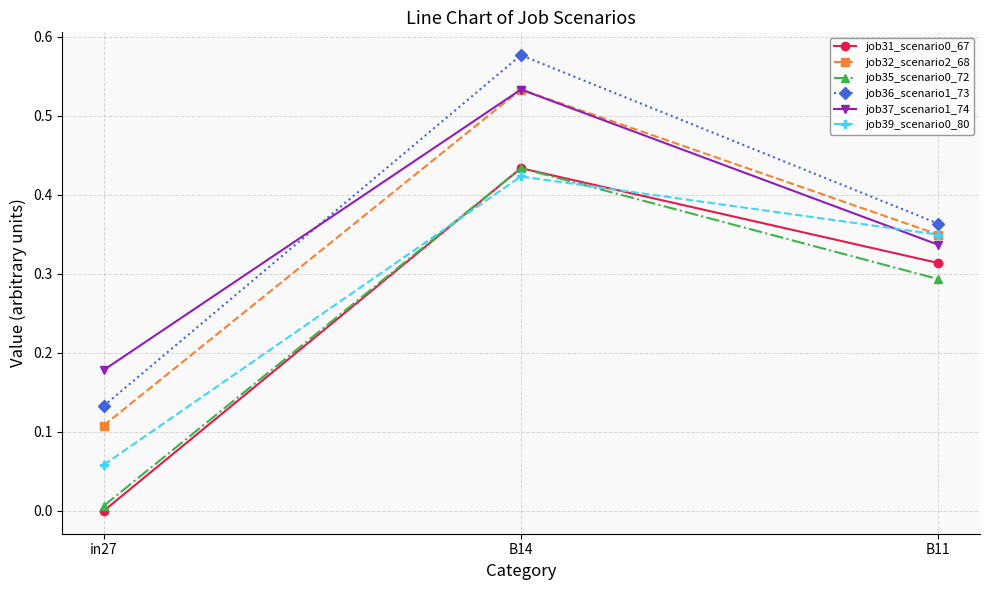

Where is job36_scenario1_73 nearest to the value 0?

in27